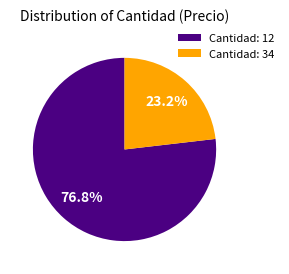

Count the number of slices in the pie.

2